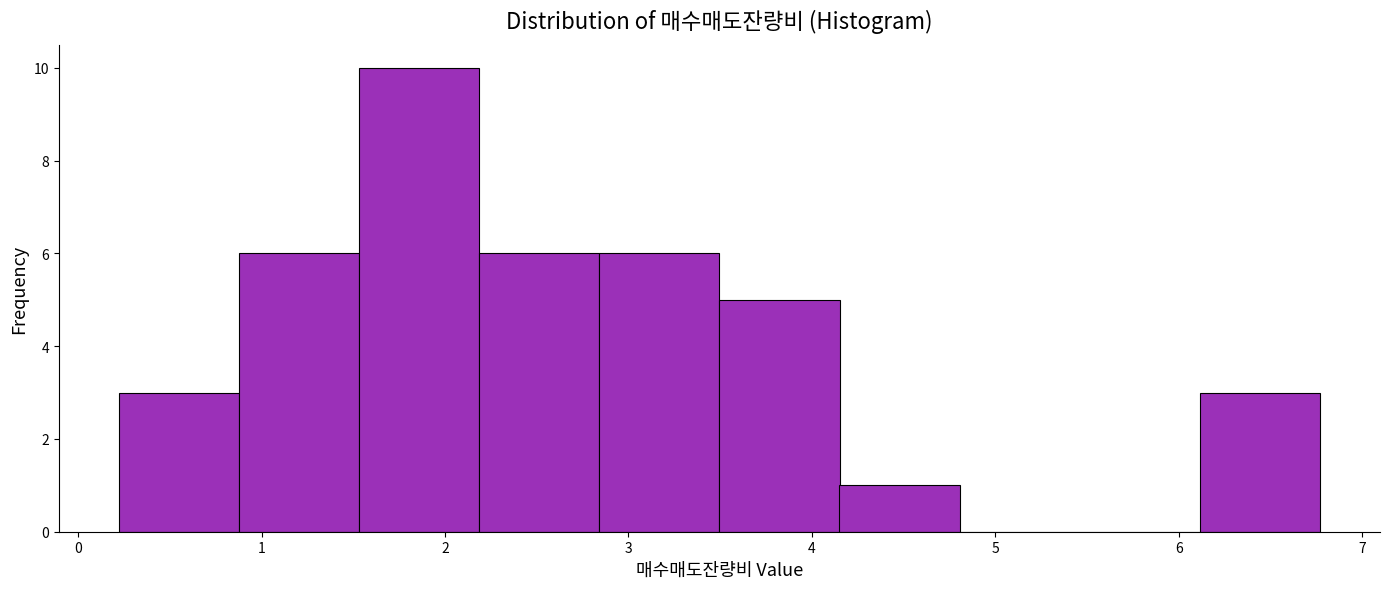

Over which range of the x-axis is the bar tallest?

1.5 to 2.2